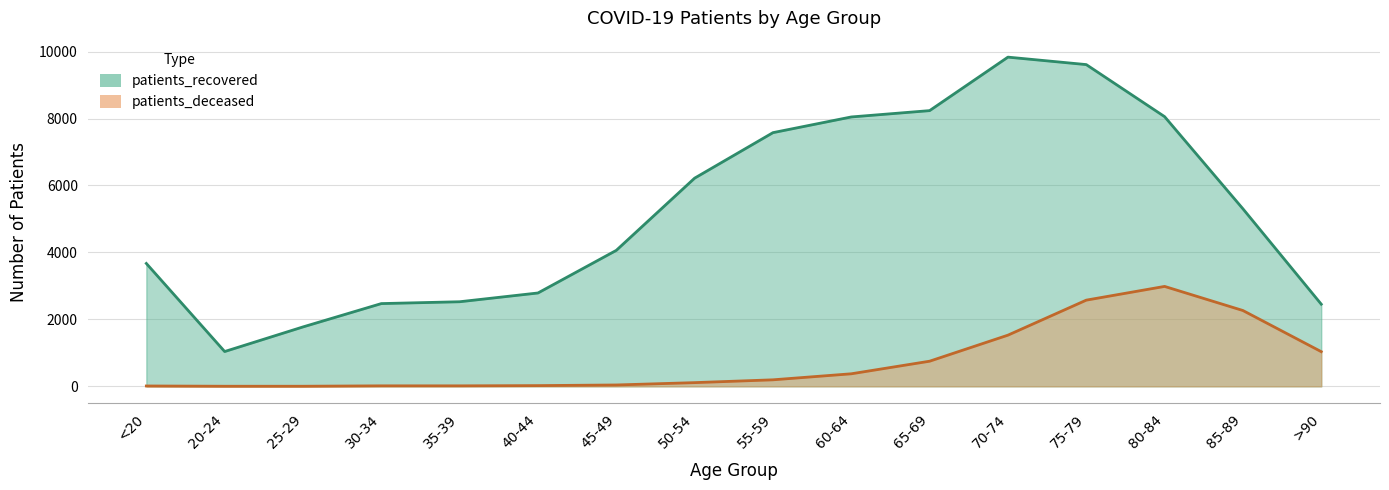

At which category is the sum across all series the highest?

75-79